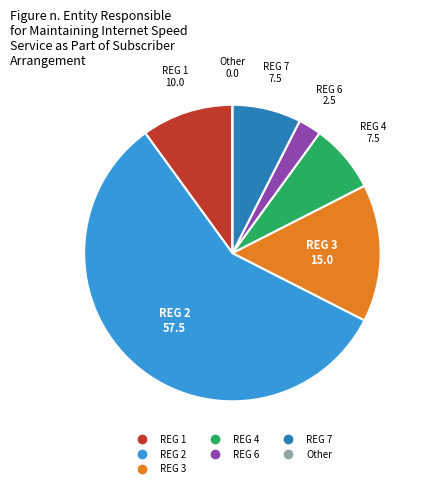

Combined, do REG 4 and REG 6 account for over 50%?

No